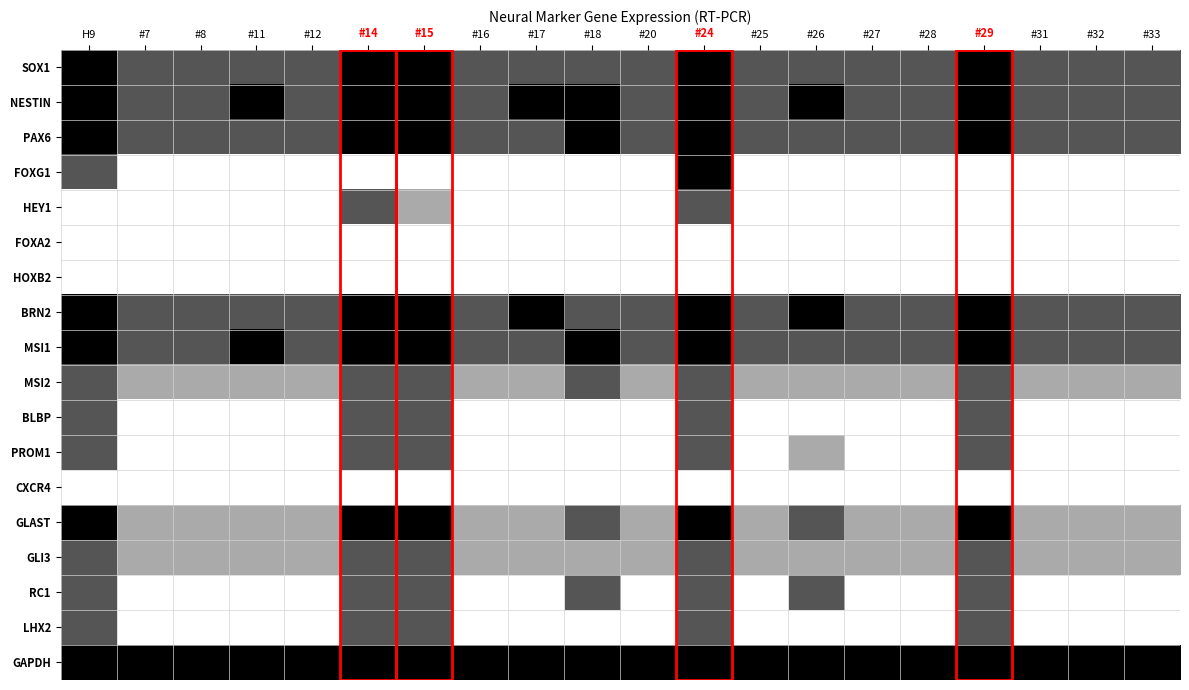

Which series changed the most between #26 and #31?

RC1